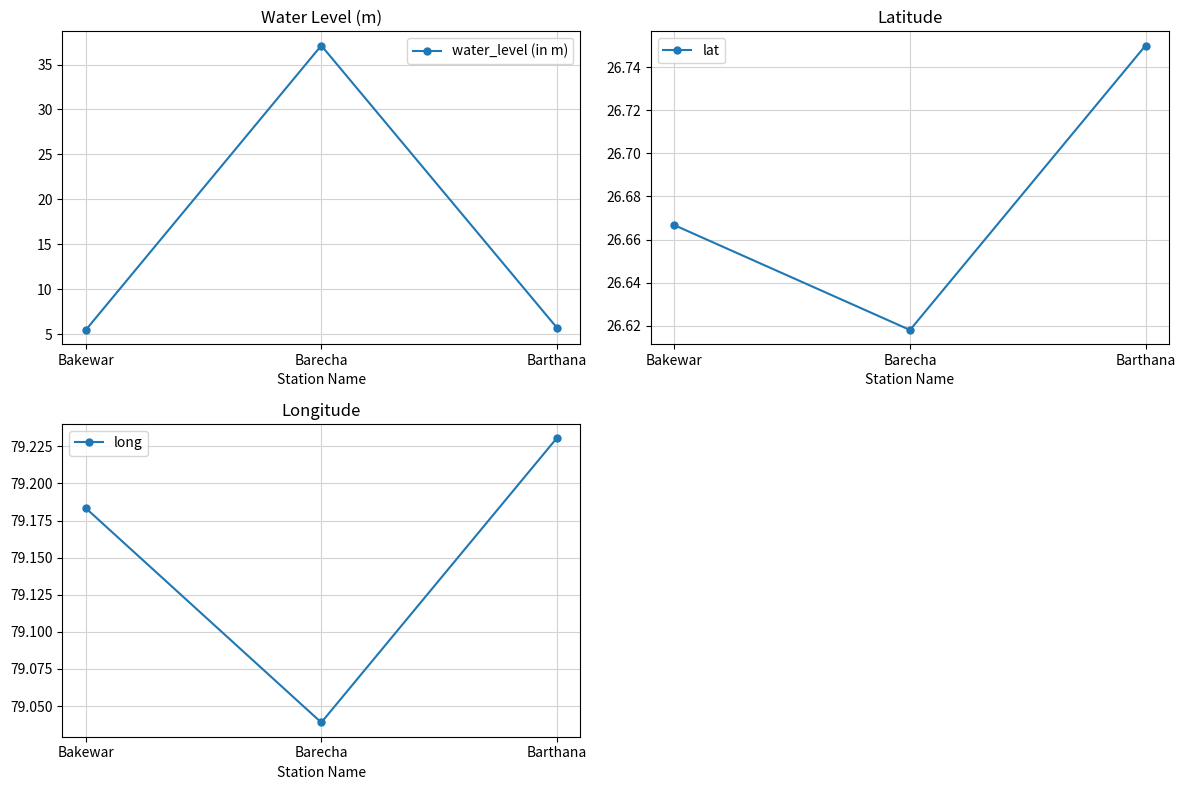

Which category has the highest value across all series?

Barthana